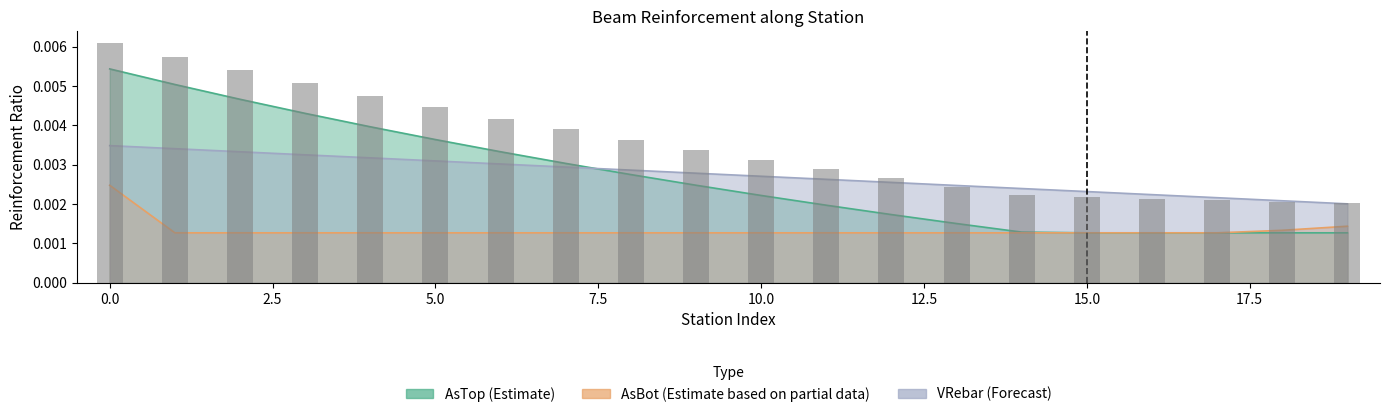

Does the chart contain any negative values?

No